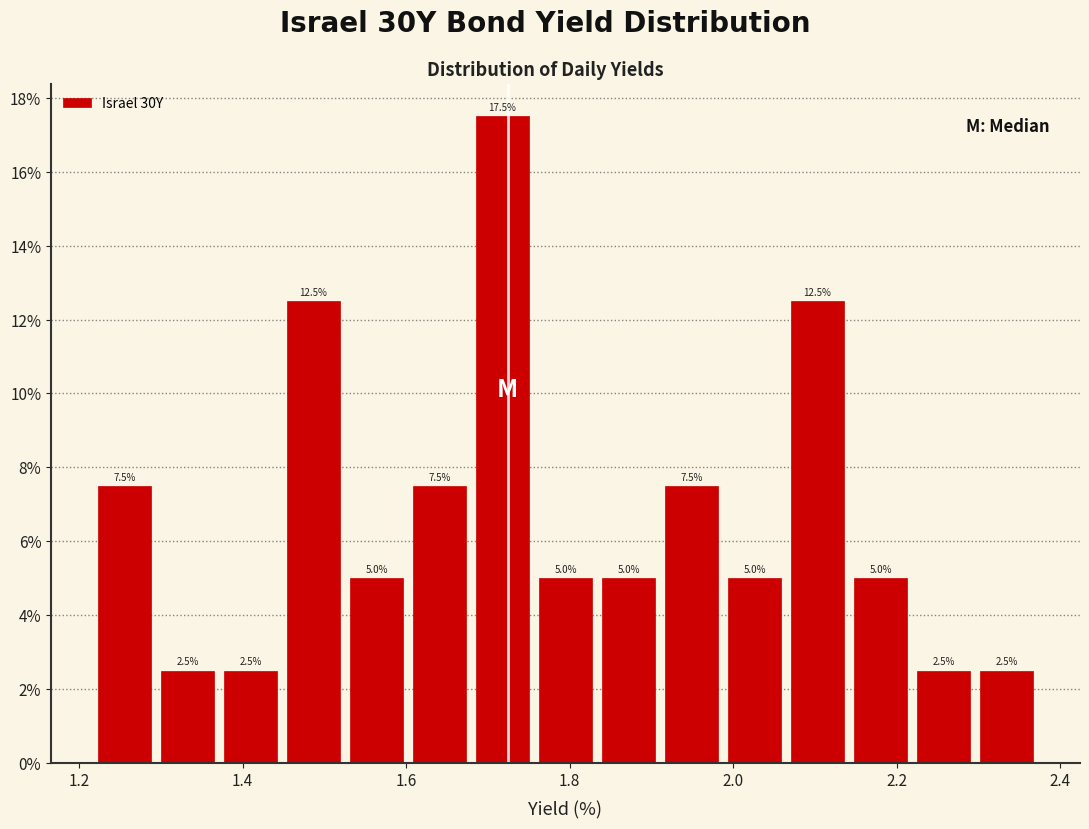

Read against the x-axis, roughly where is the centre of the tallest bar?

1.72